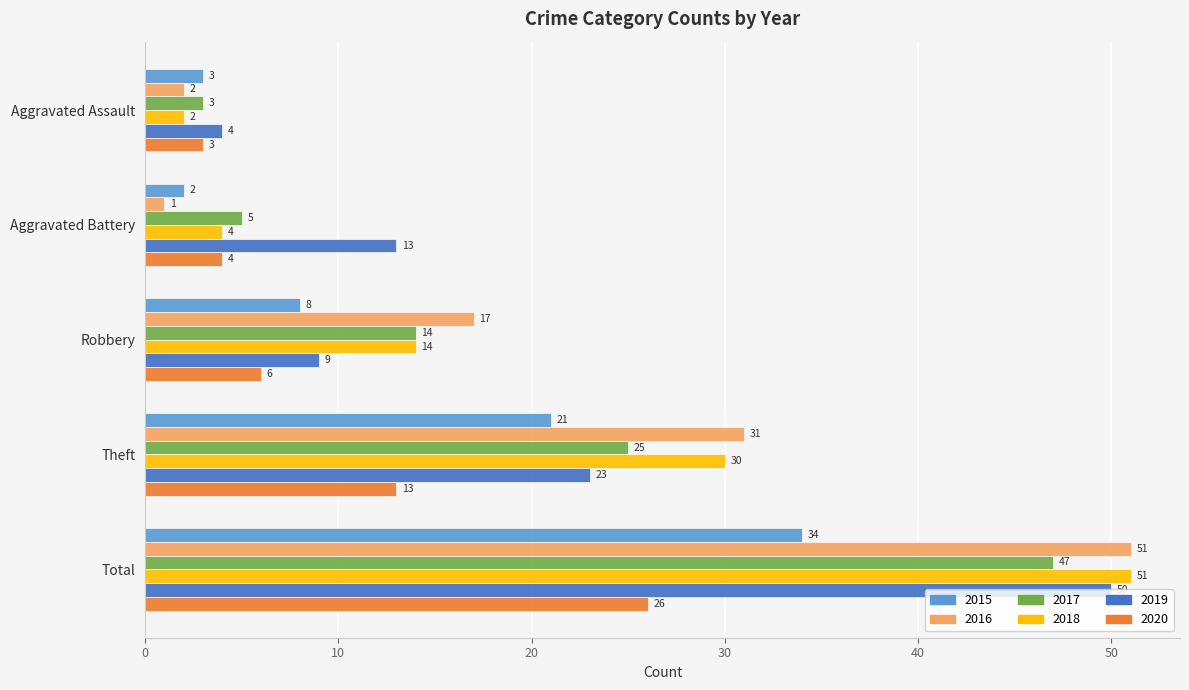

Is it true that 2020 equals 3 at Theft?

False